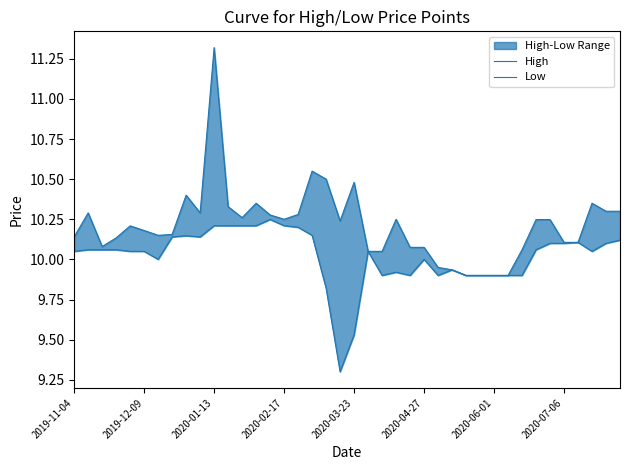

Reading right to left, list all the values displayed in this chart.

High: 10.3	10.3	10.3	10.1	10.1	10.2	10.2	10.1	9.9	9.9	9.9	9.9	9.9	9.9	10.1	10.1	10.2	10.1	10.1	10.5	10.2	10.5	10.6	10.3	10.2	10.3	10.3	10.3	10.3	11.3	10.3	10.4	10.2	10.2	10.2	10.2	10.1	10.1	10.3	10.1
Low: 10.1	10.1	10.1	10.1	10.1	10.1	10.1	9.9	9.9	9.9	9.9	9.9	9.9	9.9	10.0	9.9	9.9	9.9	10.1	9.5	9.3	9.8	10.2	10.2	10.2	10.2	10.2	10.2	10.2	10.2	10.1	10.1	10.1	10.0	10.1	10.1	10.1	10.1	10.1	10.1